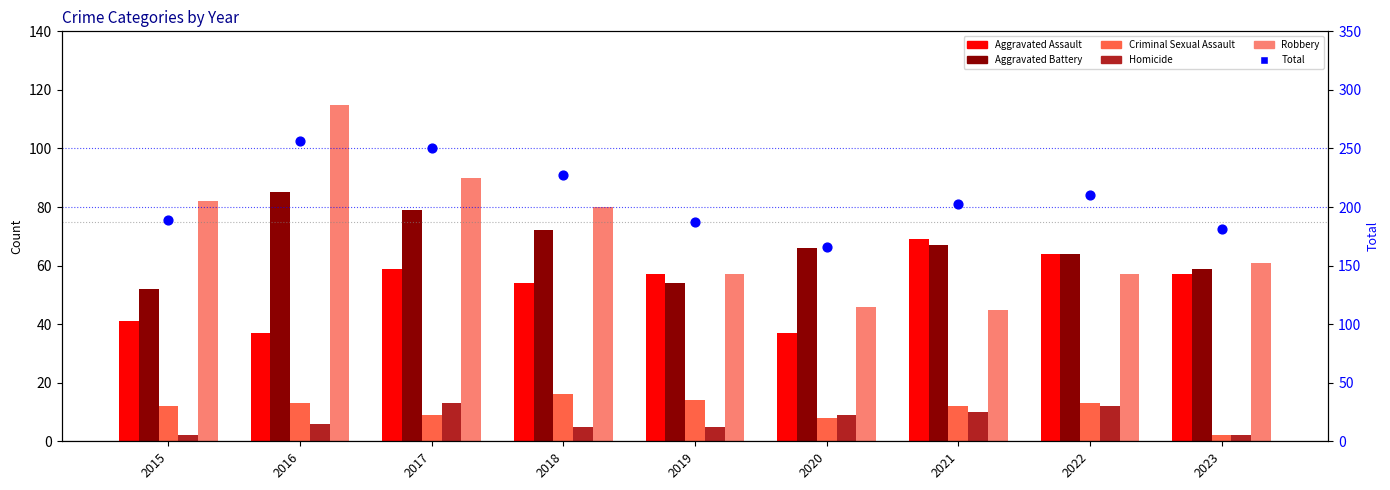

Which series has the largest total across all categories?

Total